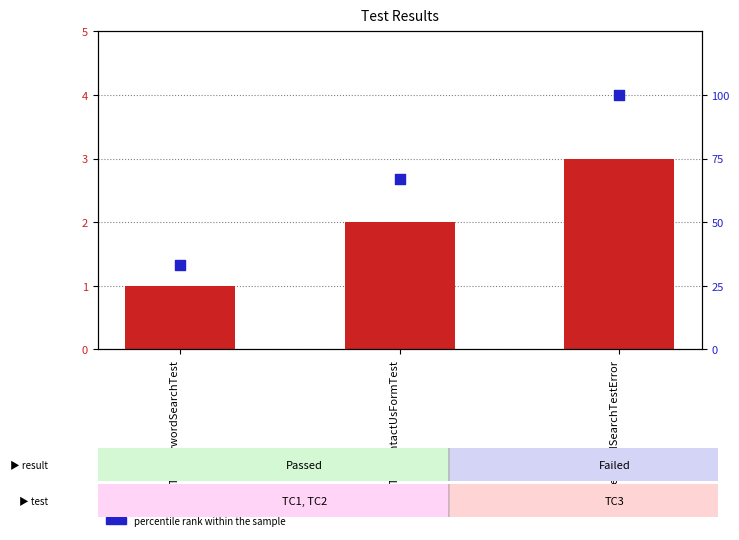

Which series contains the highest Y value?

percentile rank within the sample